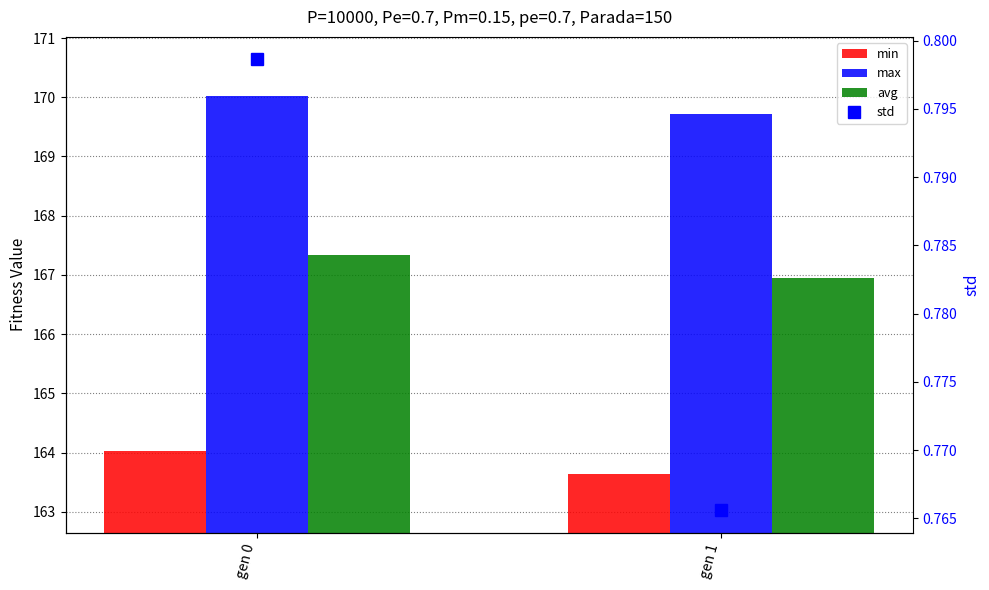

True or false: avg has a value of 166.9 at gen 1.

True